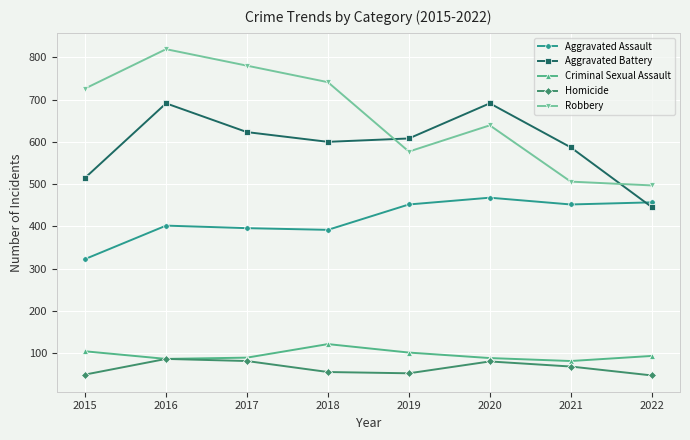

Where is the first local maximum for Aggravated Battery?

2016